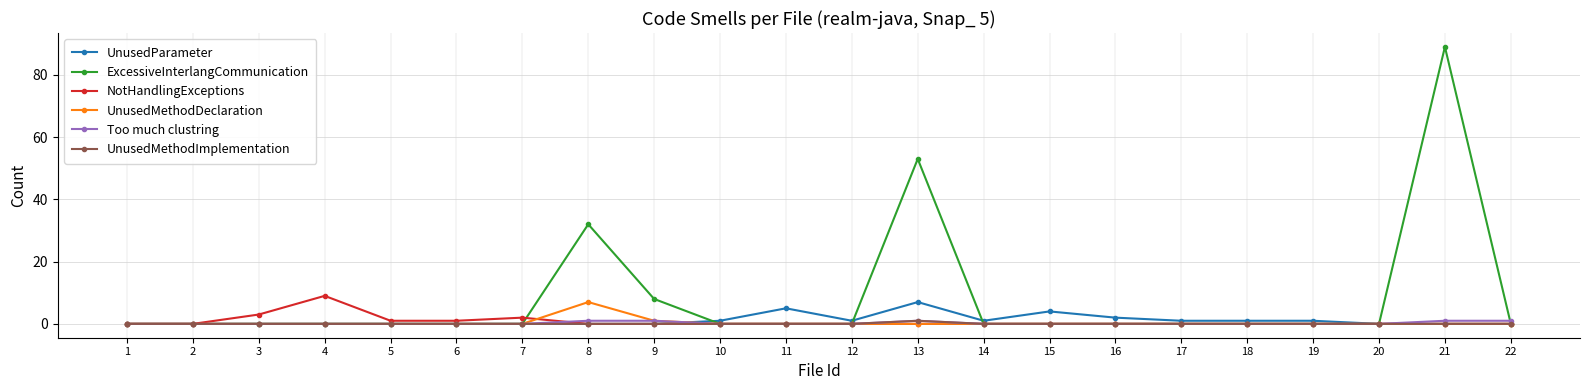

At how many categories does at least one series exceed 76?

1